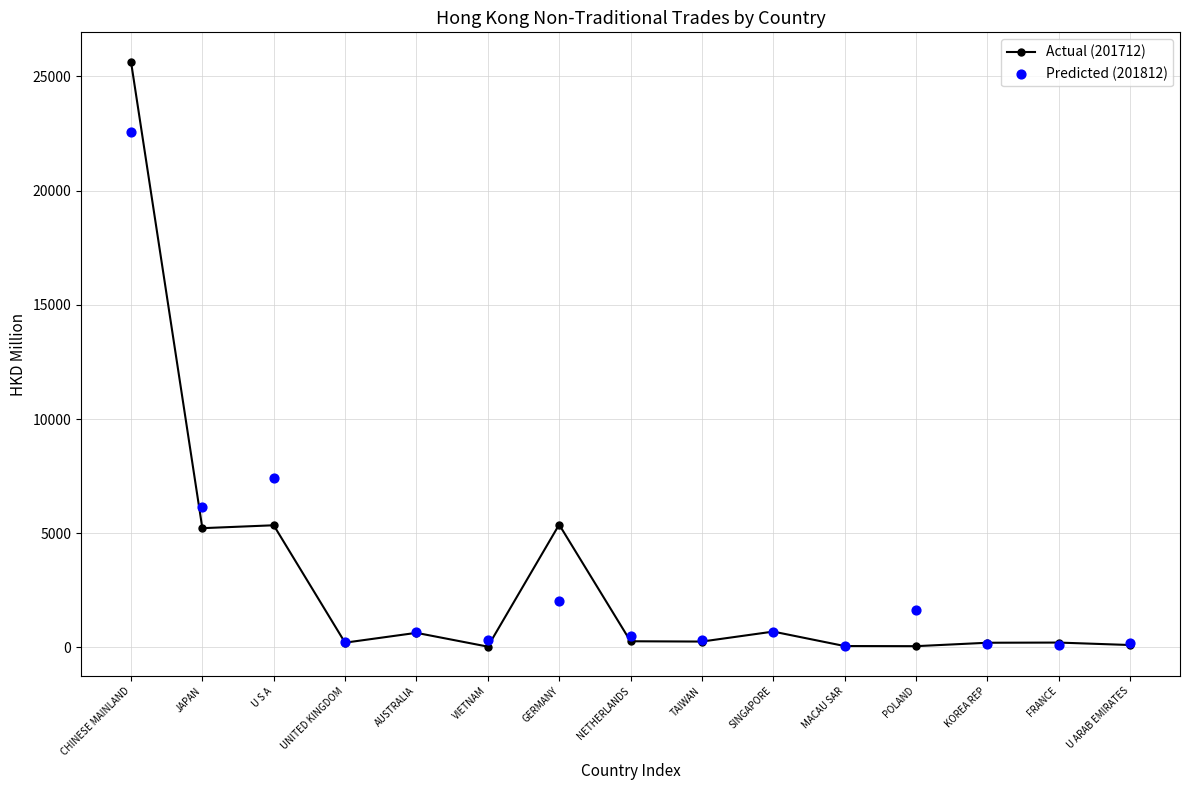

Which series has the widest spread of Y values?

Actual (201712)